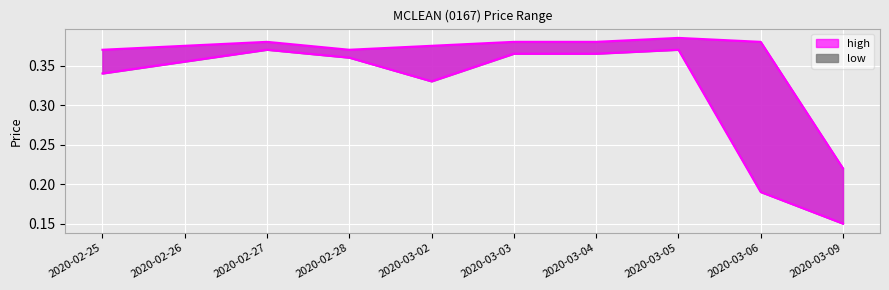

At 2020-03-05, list the series in order from largest to smallest.

high, low